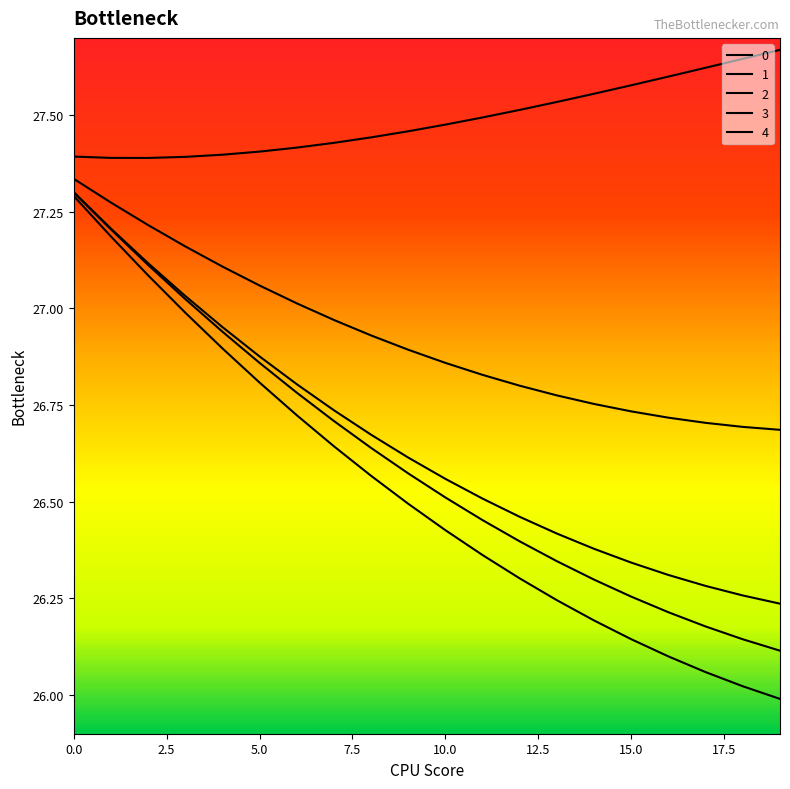

How many lines are shown in the chart?

5